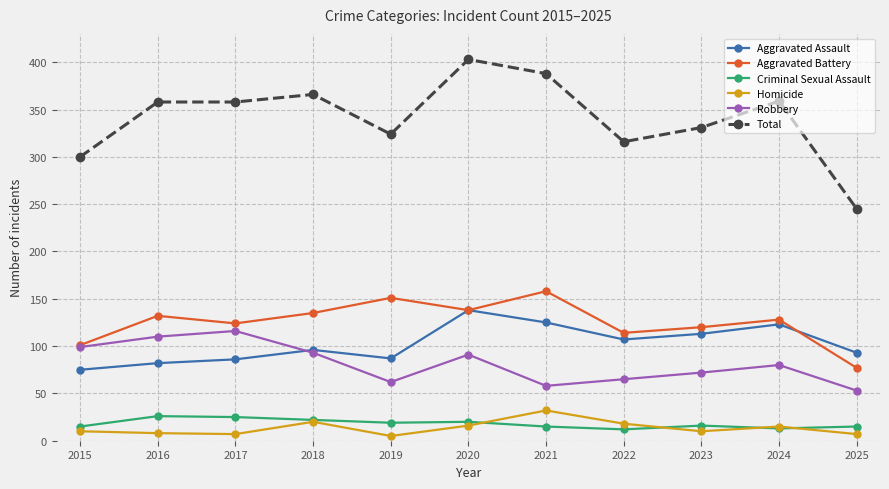

Does the chart display data point markers on the line(s)?

Yes